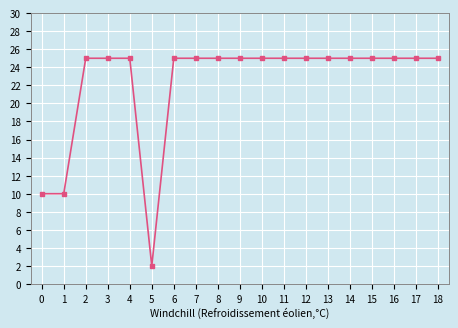

What is the difference between the maximum and minimum values?

23